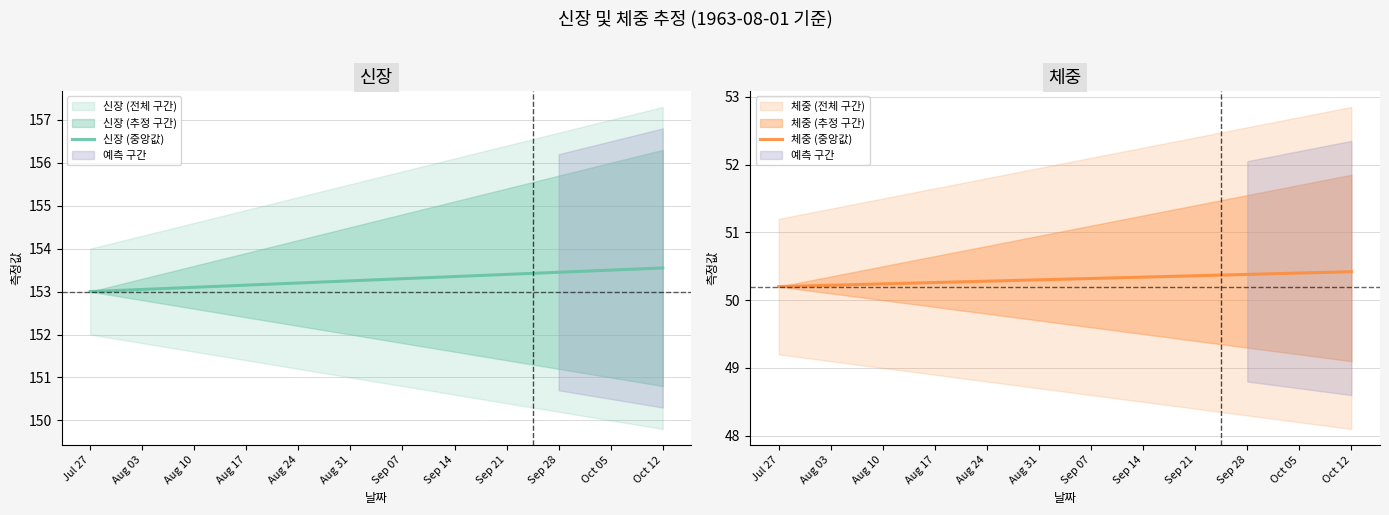

Reading left to right, what are all the values shown in this chart?

신장 (중앙값): Jul 27=153.0	Aug 03=153.1	Aug 10=153.1	Aug 17=153.2	Aug 24=153.2	Aug 31=153.2	Sep 07=153.3	Sep 14=153.3	Sep 21=153.4	Sep 28=153.4	Oct 05=153.5	Oct 12=153.6
체중 (중앙값): Jul 27=50.2	Aug 03=50.2	Aug 10=50.2	Aug 17=50.3	Aug 24=50.3	Aug 31=50.3	Sep 07=50.3	Sep 14=50.3	Sep 21=50.4	Sep 28=50.4	Oct 05=50.4	Oct 12=50.4